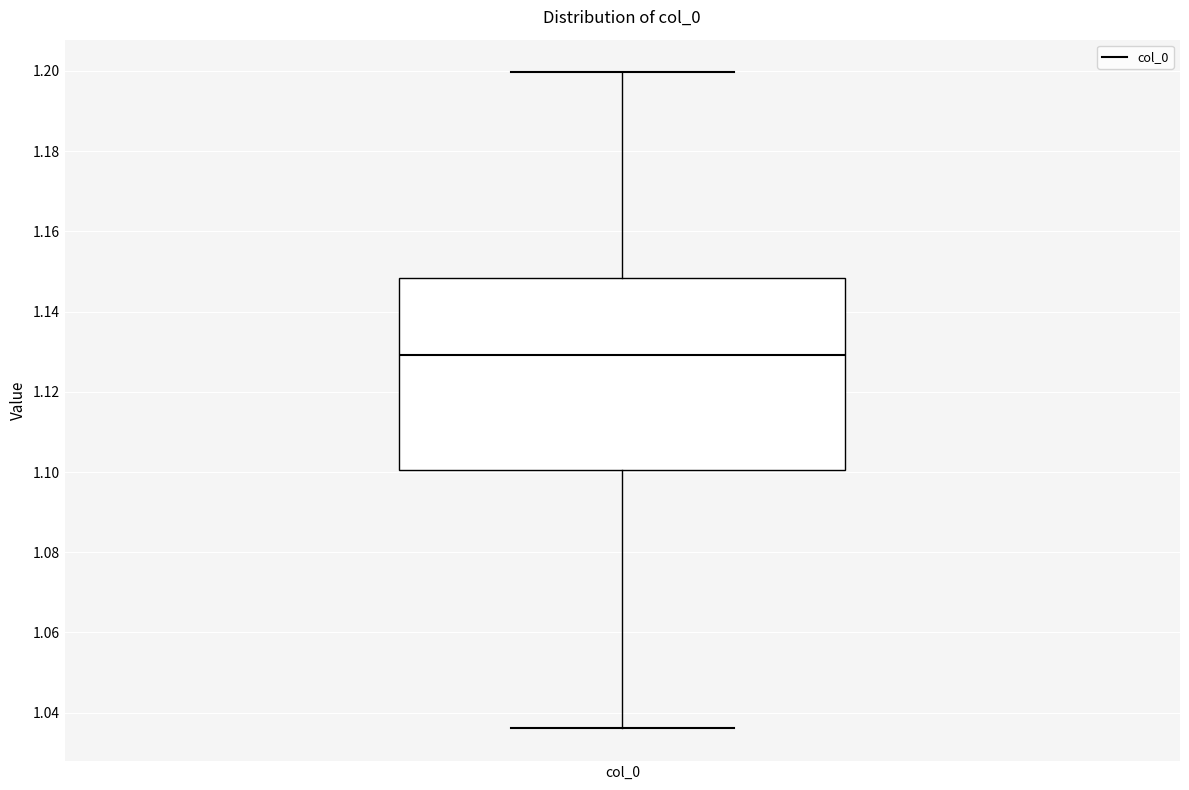

Transcribe this box plot: give where the median line is, the range the box spans, and where the two whiskers end, as read against the y-axis. The values are not printed on the chart, so give them approximately, as read against the axis.

median 1.130, box 1.100 to 1.148, whiskers 1.036 to 1.200